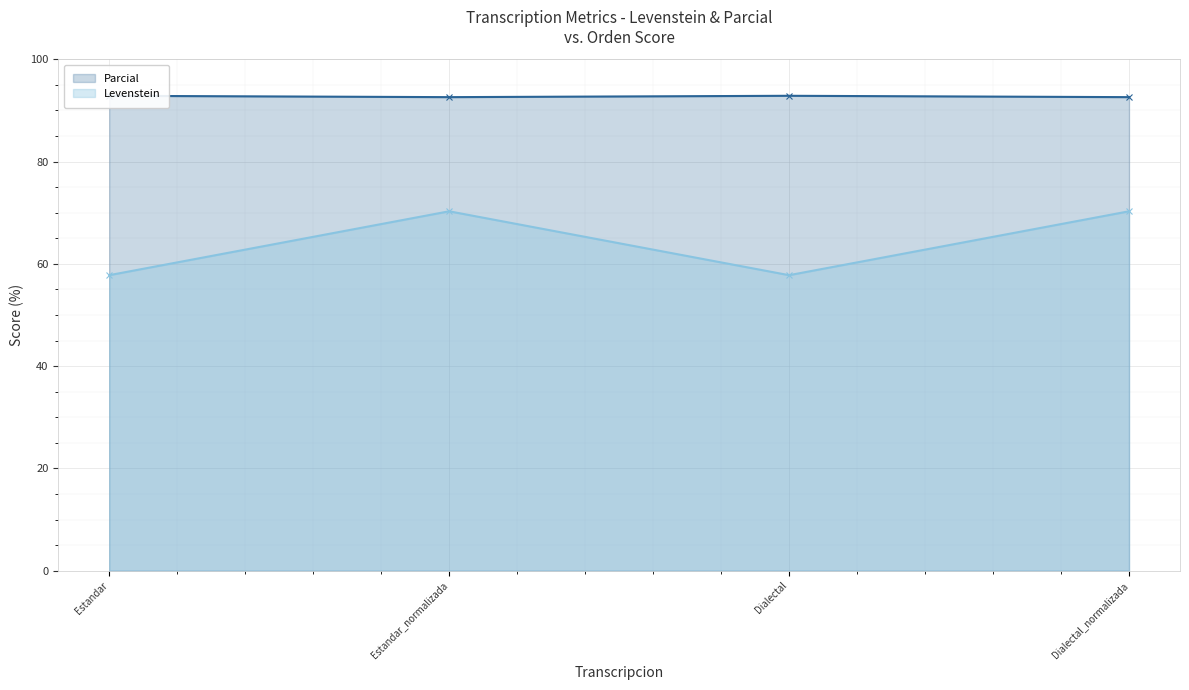

Is it true that Levenstein equals 19.2 at Estandar_normalizada?

False